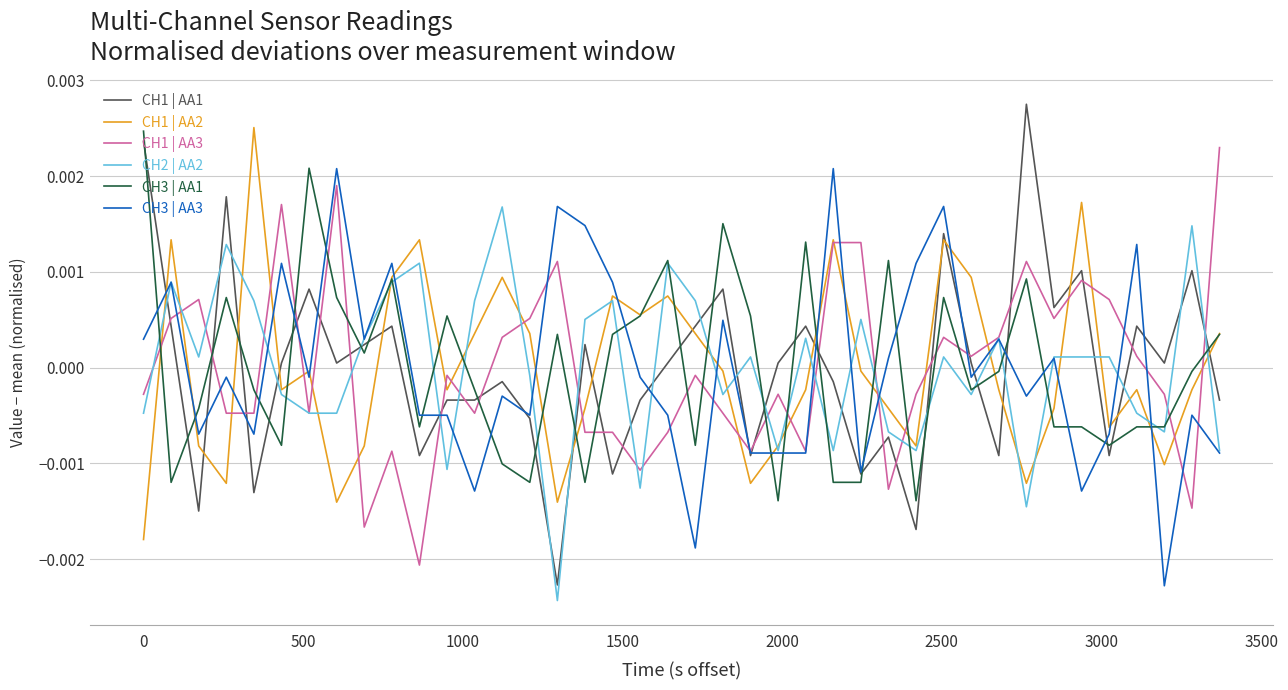

Which series has the largest range (max minus min)?

CH1 | AA1